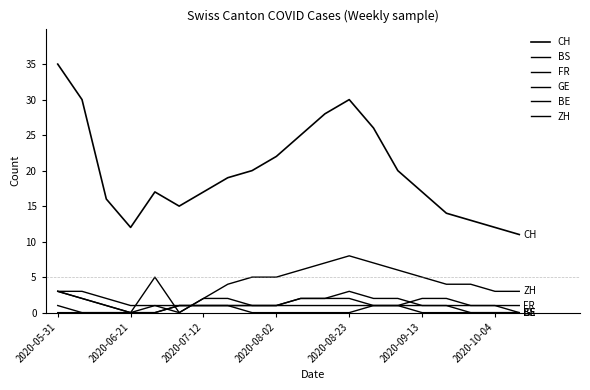

Does the chart have visible grid lines?

No